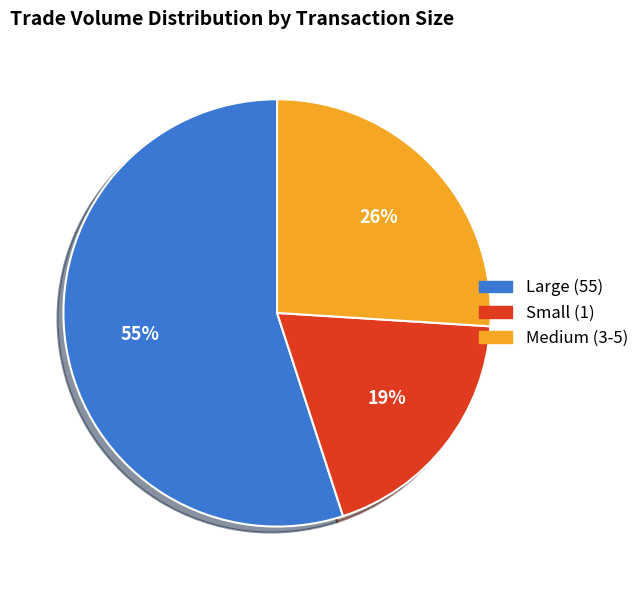

To the nearest percent, what is the average slice percentage?

33%